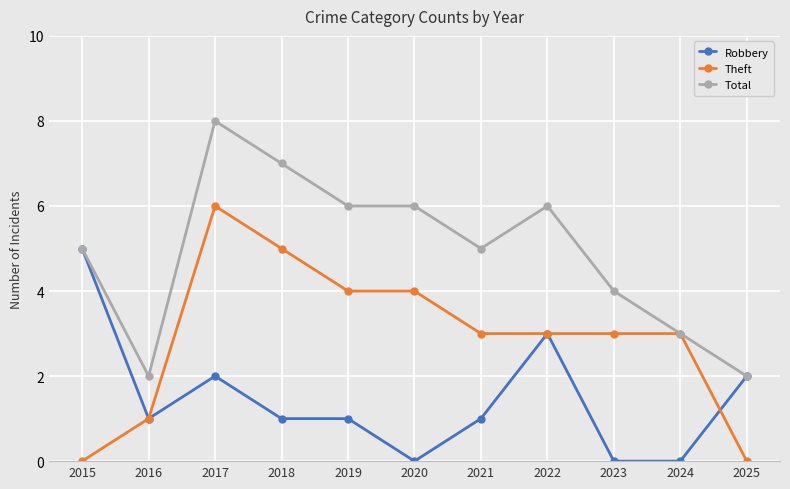

Between 2020 and 2022, which series saw the biggest shift?

Robbery